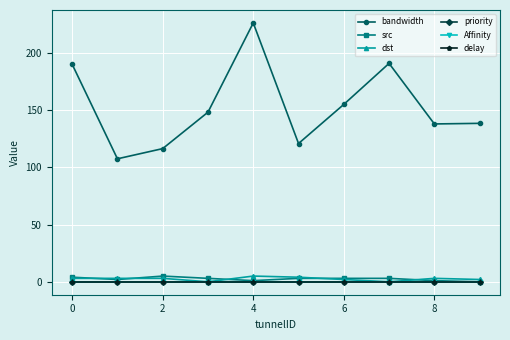

Is this an area chart (filled region under the line)?

No